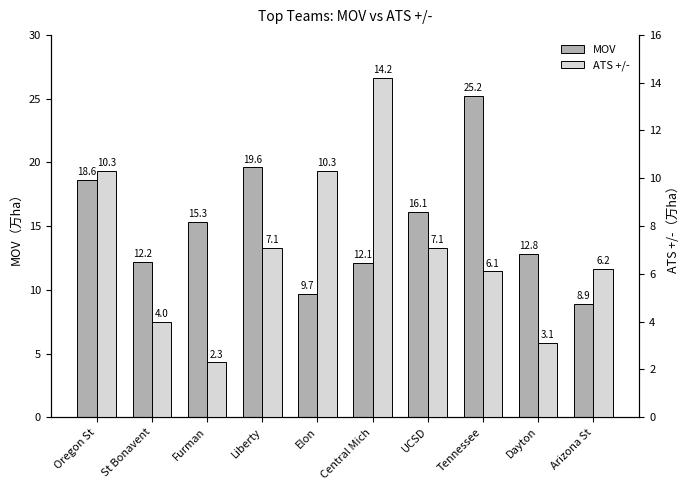

Reading right to left, extract all data points from this chart.

MOV: 8.9	12.8	25.2	16.1	12.1	9.7	19.6	15.3	12.2	18.6
ATS +/-: 6.2	3.1	6.1	7.1	14.2	10.3	7.1	2.3	4.0	10.3